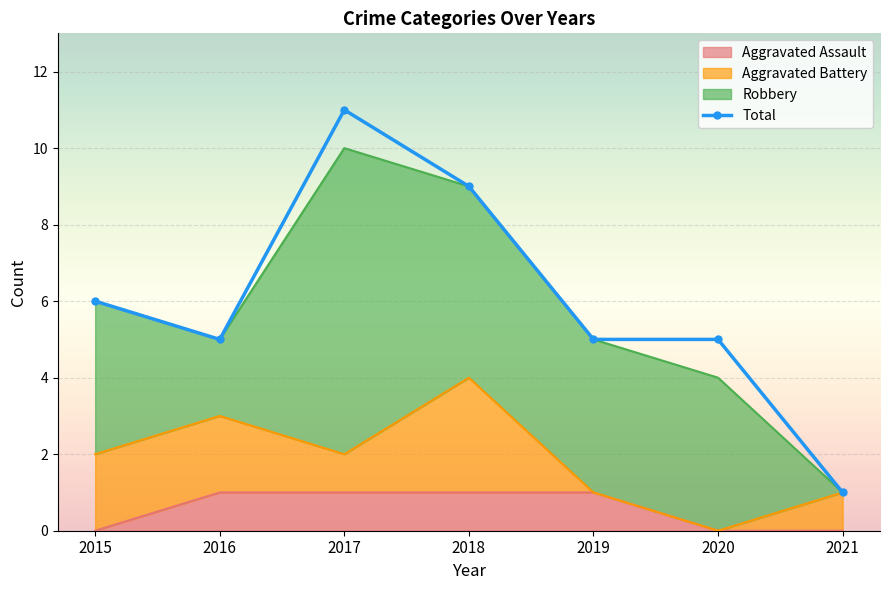

What is the sum of all Aggravated Assault values?

4